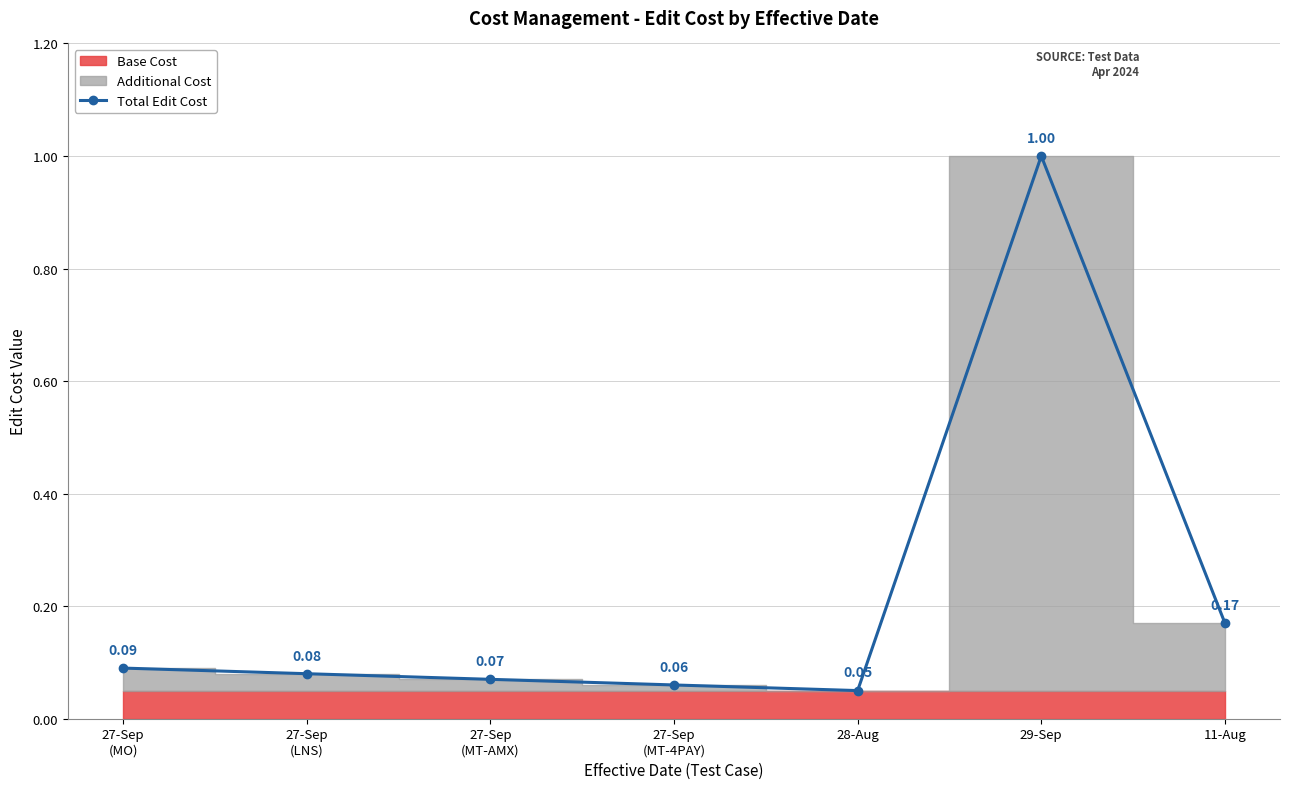

List the labels in order of value, smallest first.

28-Aug, 27-Sep
(MT-4PAY), 27-Sep
(MT-AMX), 27-Sep
(LNS), 27-Sep
(MO), 11-Aug, 29-Sep